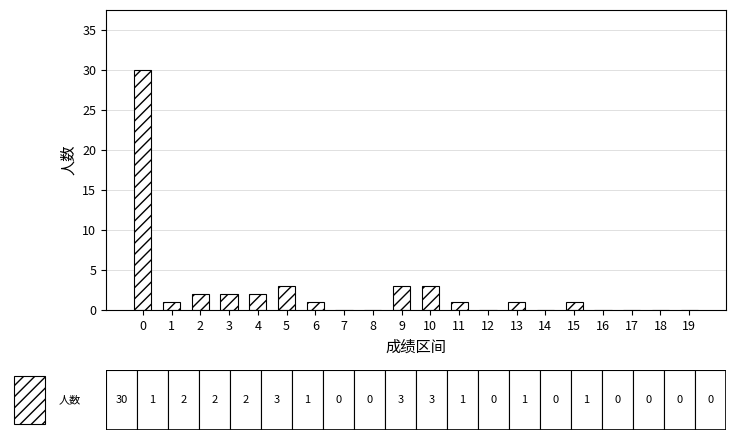

What is the sum of all values?

50